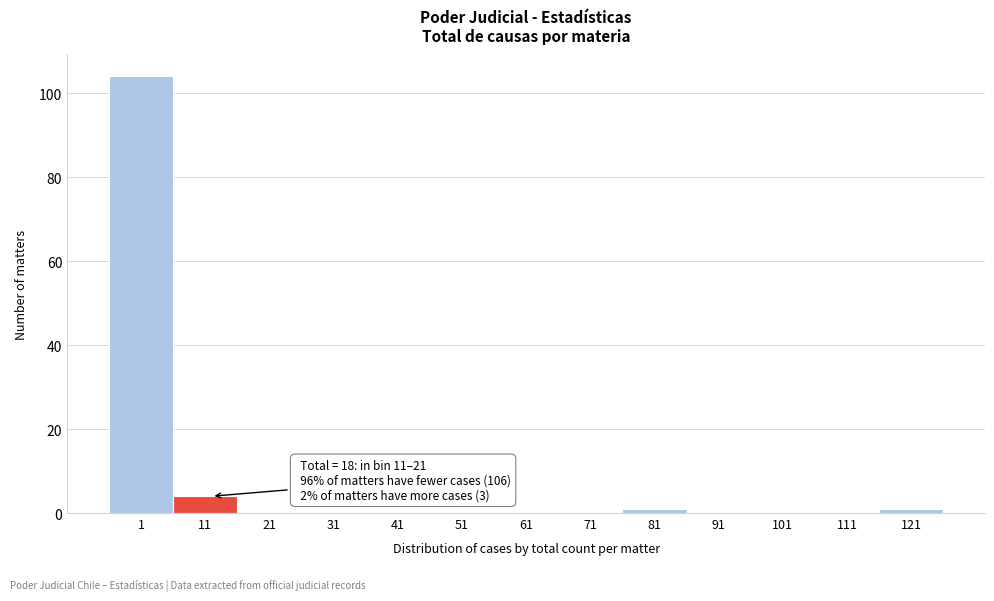

Reading left to right, list all the values displayed in this chart.

1=104	11=4	21=0	31=0	41=0	51=0	61=0	71=0	81=1	91=0	101=0	111=0	121=1